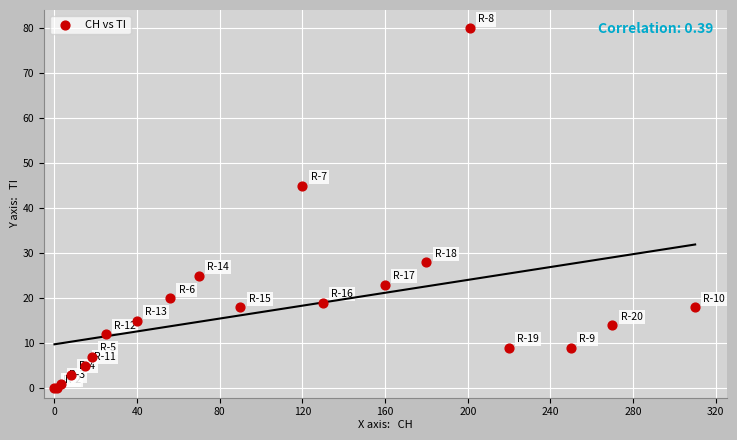

What Y value in the scatter plot is closest to 40?

45